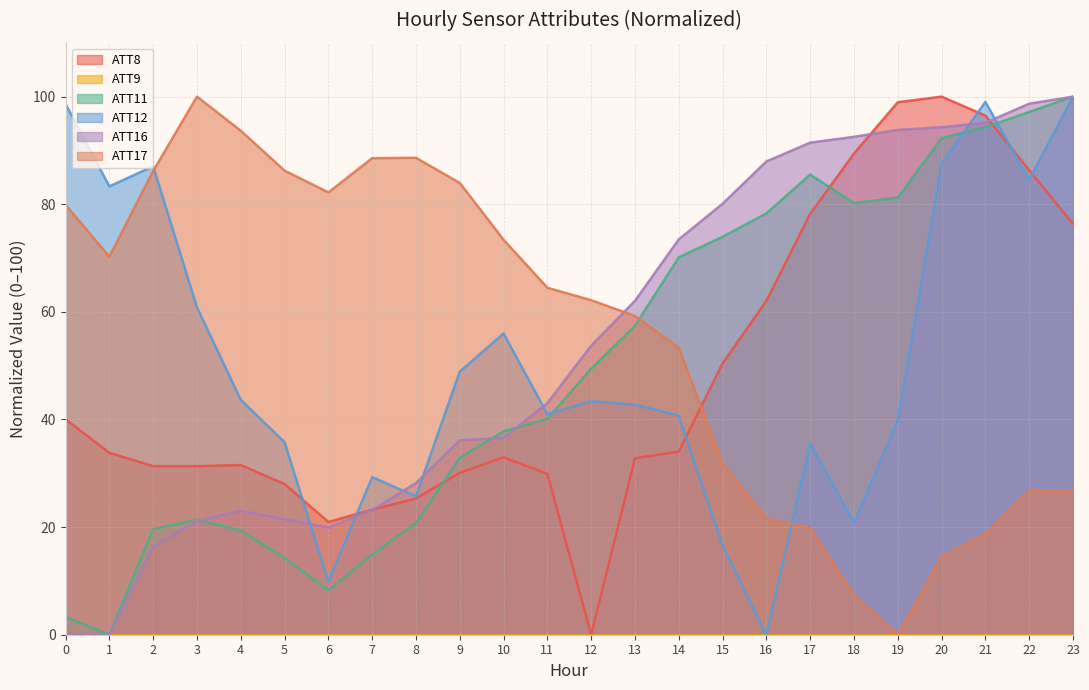

Where does the ATT11 series first go above 49?

12